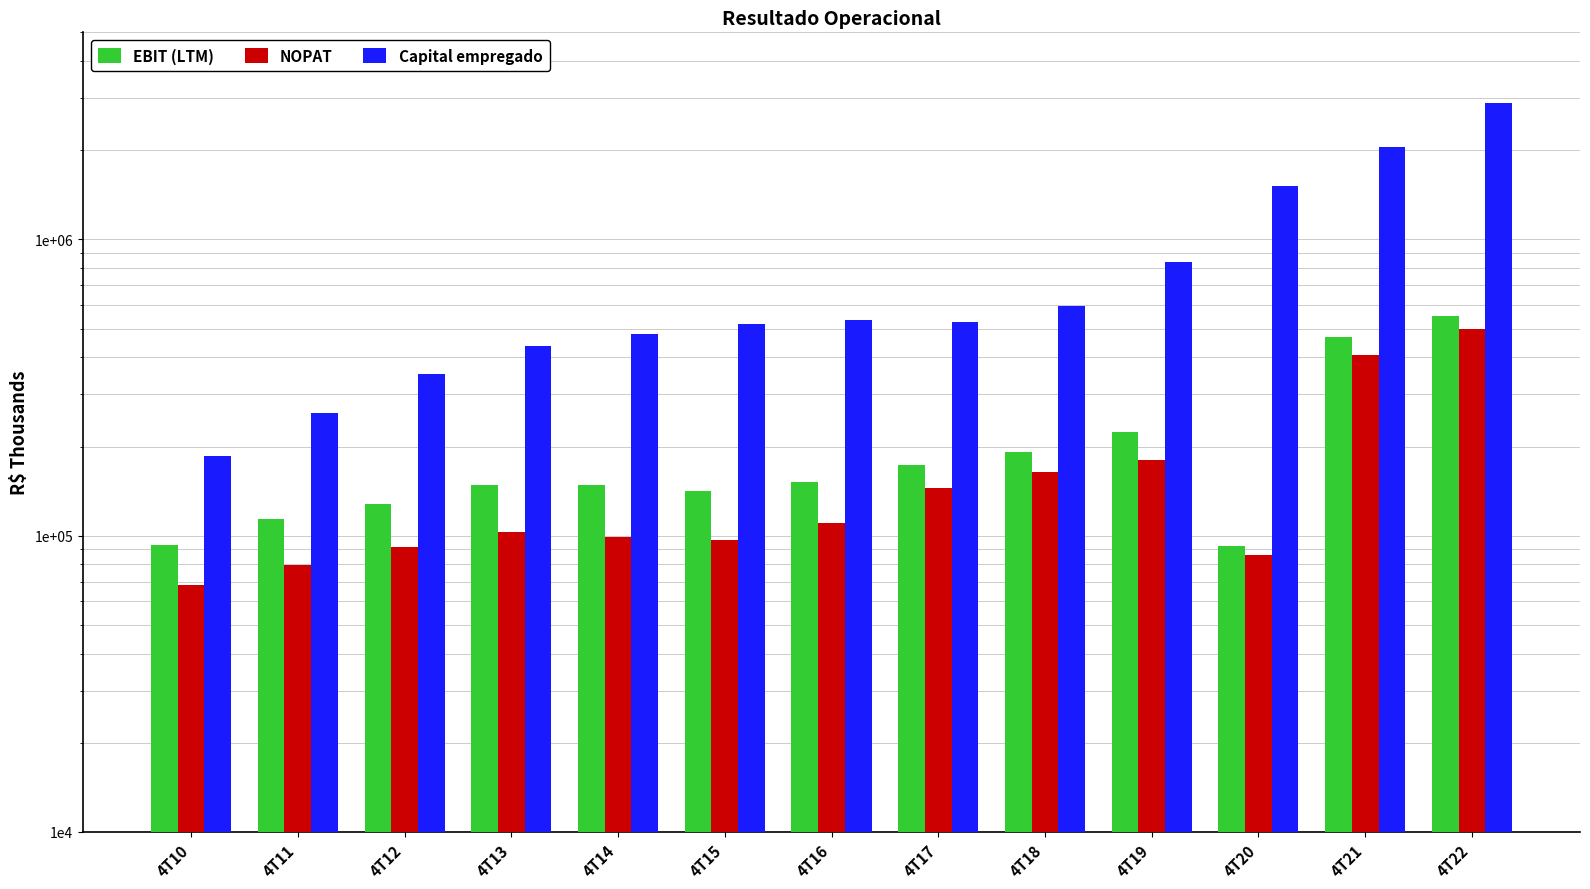

How many bars are there in total?

39